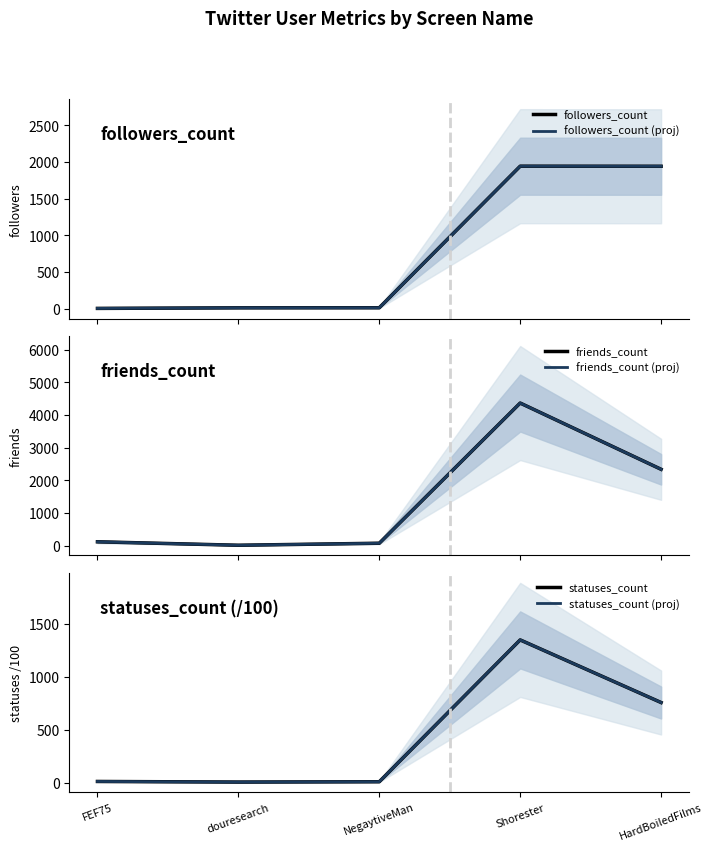

Is it true that friends_count (proj) equals 4370.0 at Shorester?

True